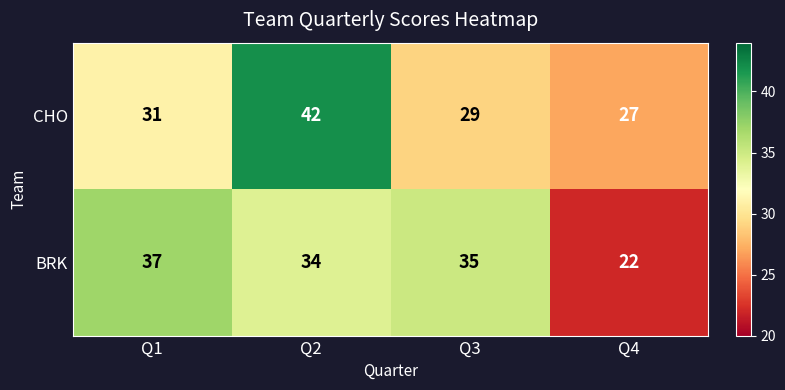

Rank the series at Q4 from lowest to highest value.

BRK, CHO